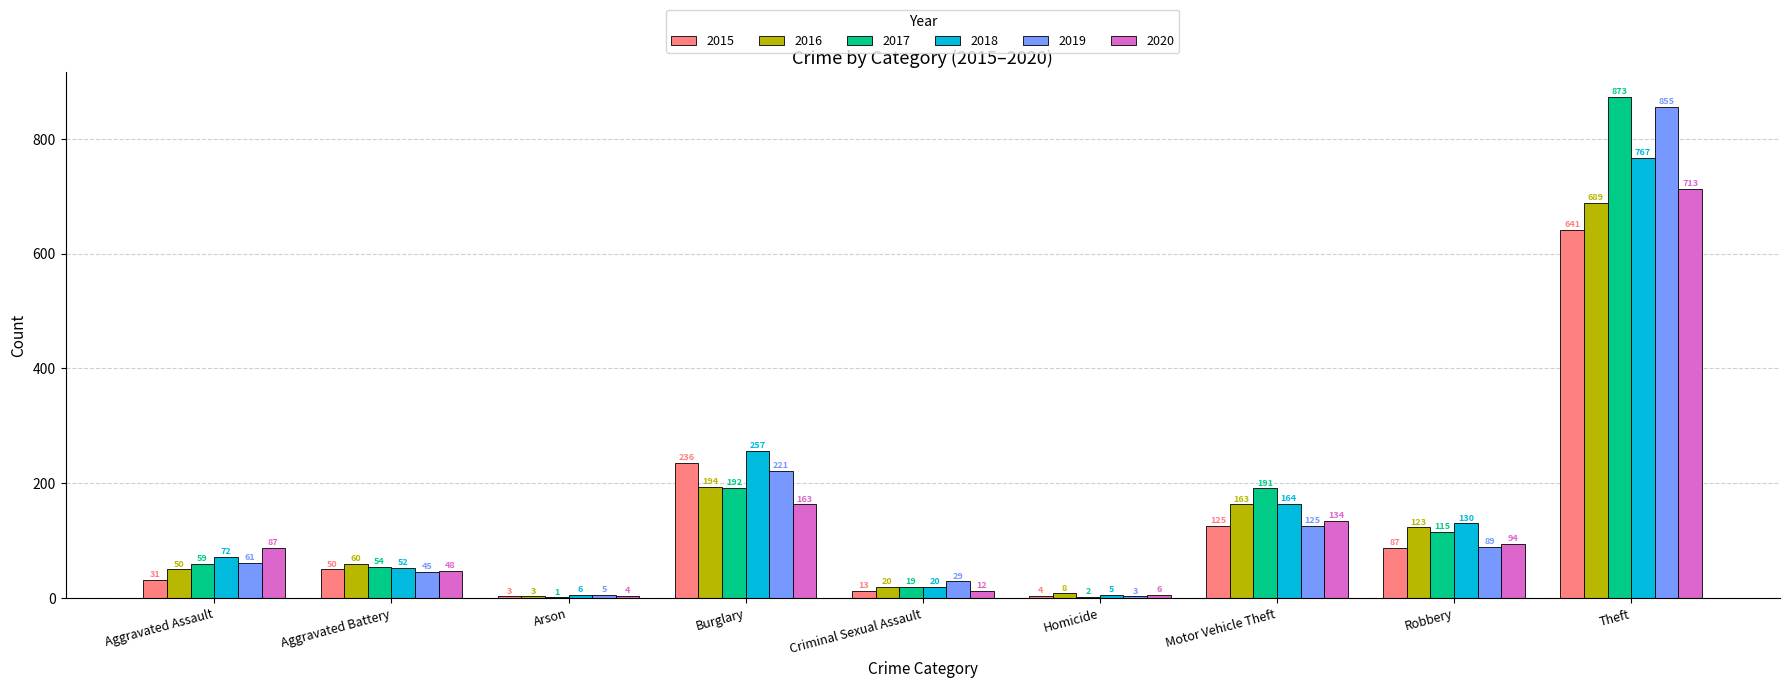

Which series changed the most between Burglary and Criminal Sexual Assault?

2018